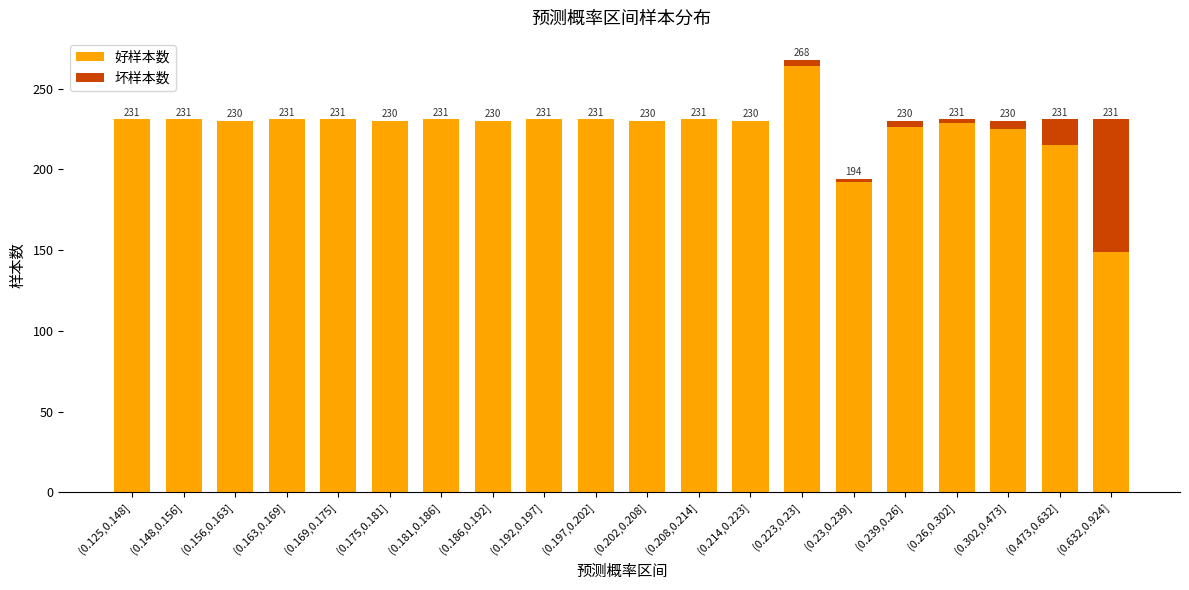

True or false: 好样本数 has a value of 230 at (0.175,0.181].

True